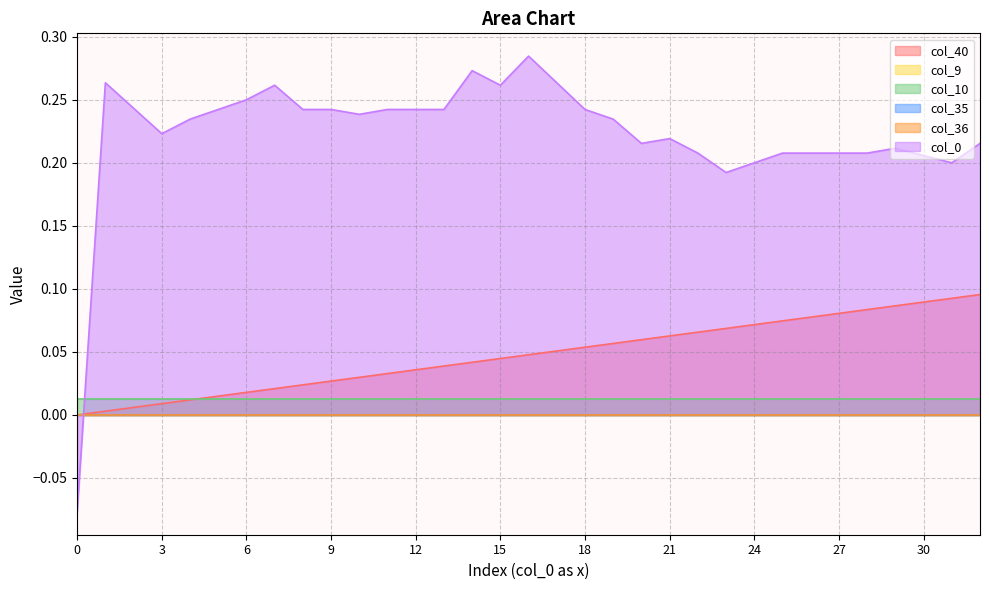

At which category is the sum across all series the highest?

16